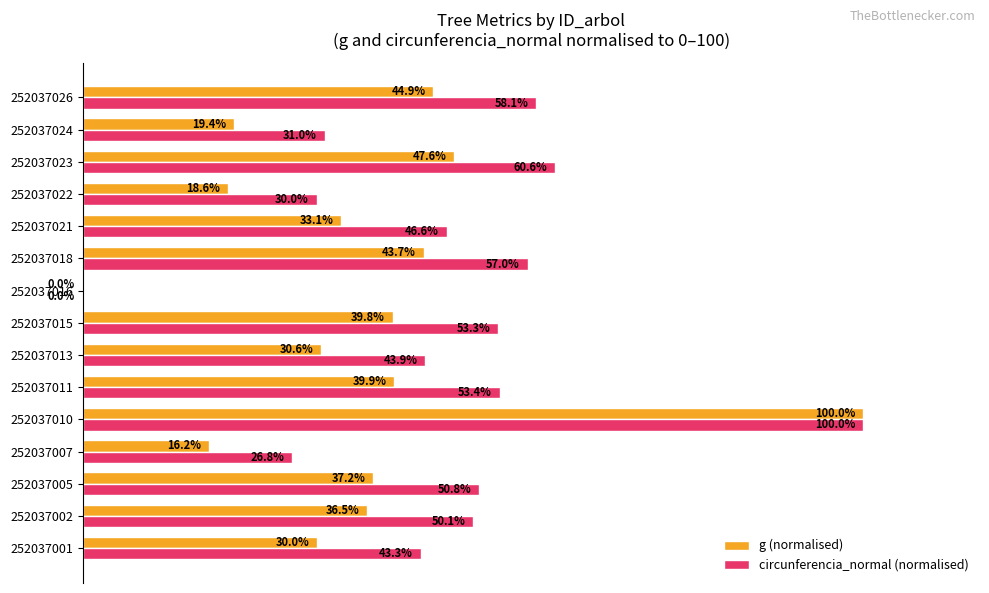

Between 252037001 and 252037005, which series saw the biggest shift?

circunferencia_normal (normalised)